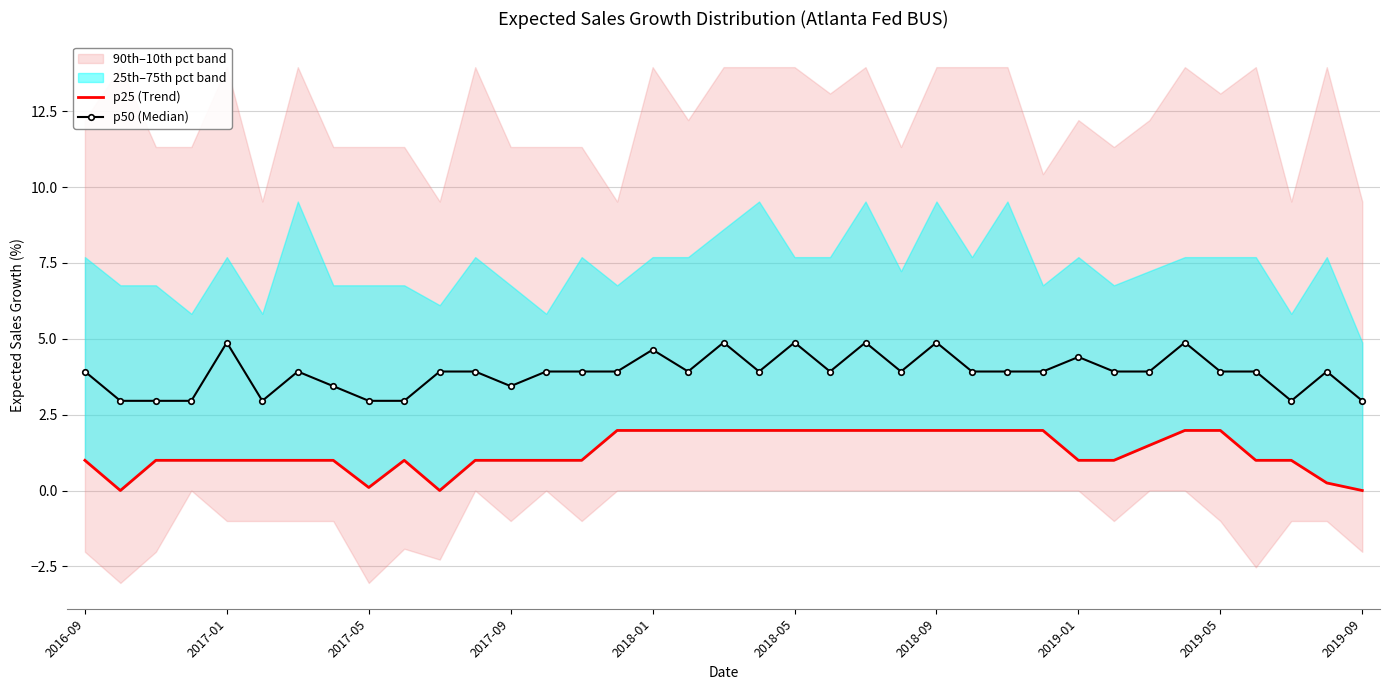

True or false: p50 (Median) has more than 0 interior local peaks.

True